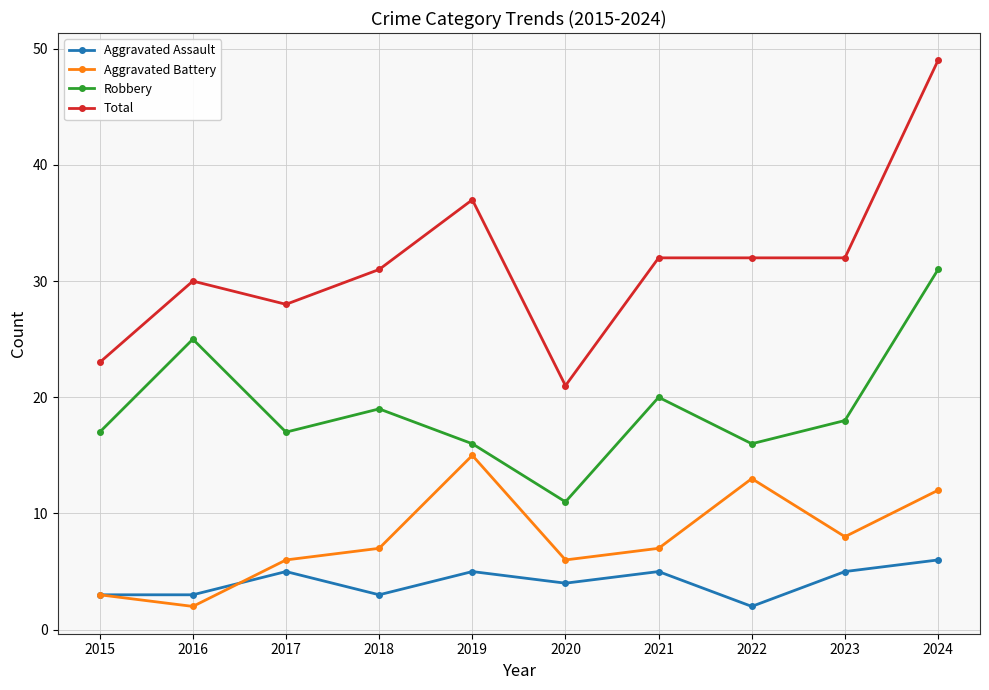

At which category does the chart reach its peak across all series?

2024